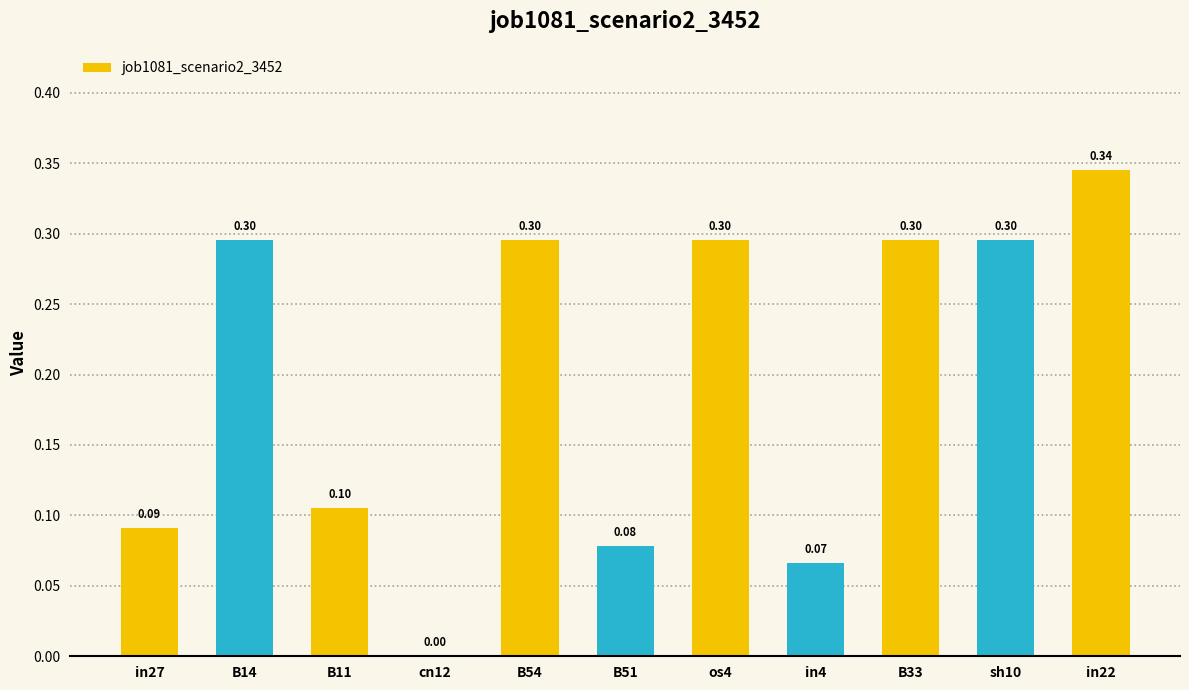

Reading left to right, extract all data points from this chart.

in27=0.1	B14=0.3	B11=0.1	cn12=0.0	B54=0.3	B51=0.1	os4=0.3	in4=0.1	B33=0.3	sh10=0.3	in22=0.3